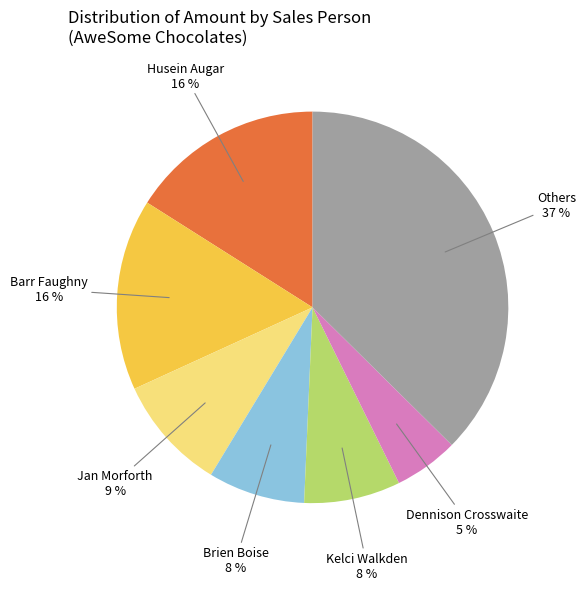

Is there any slice that represents more than half of the pie?

No